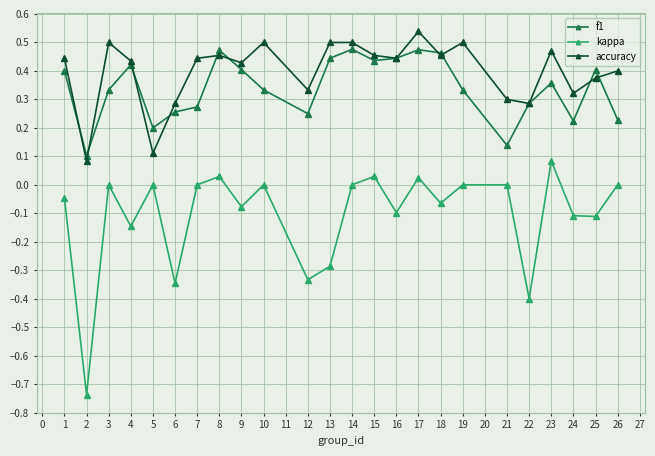

True or false: kappa and f1 cross at least once.

False